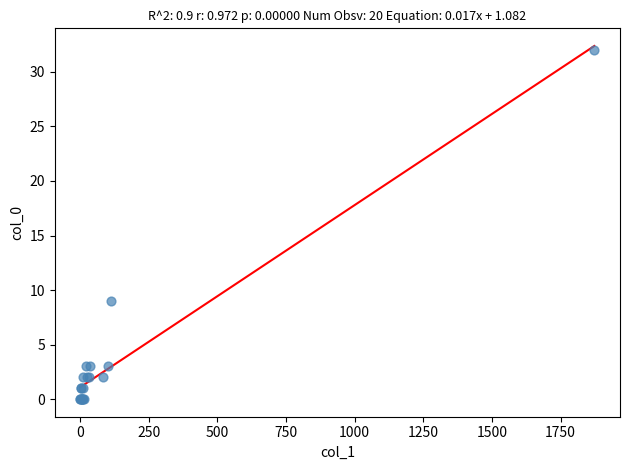

What Y value in the scatter plot is closest to 16?

9